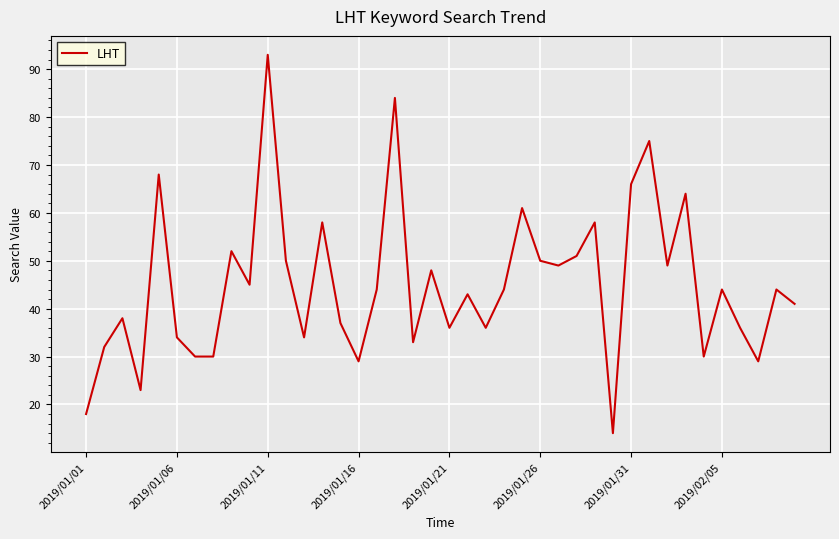

What is the smallest value displayed?

14